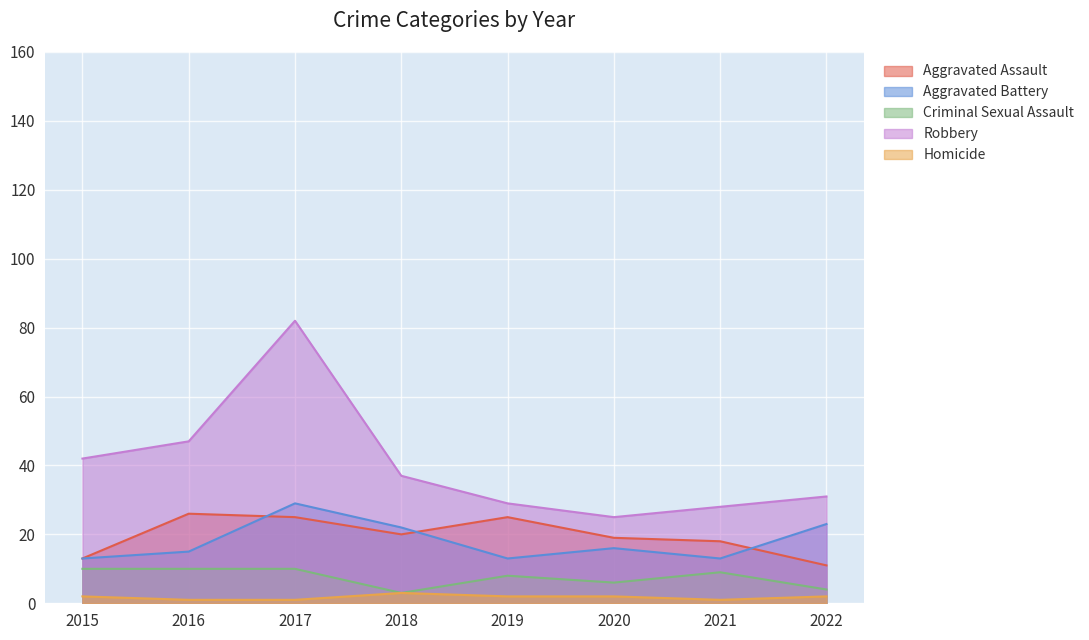

True or false: Homicide has more than 1 interior local peaks.

False